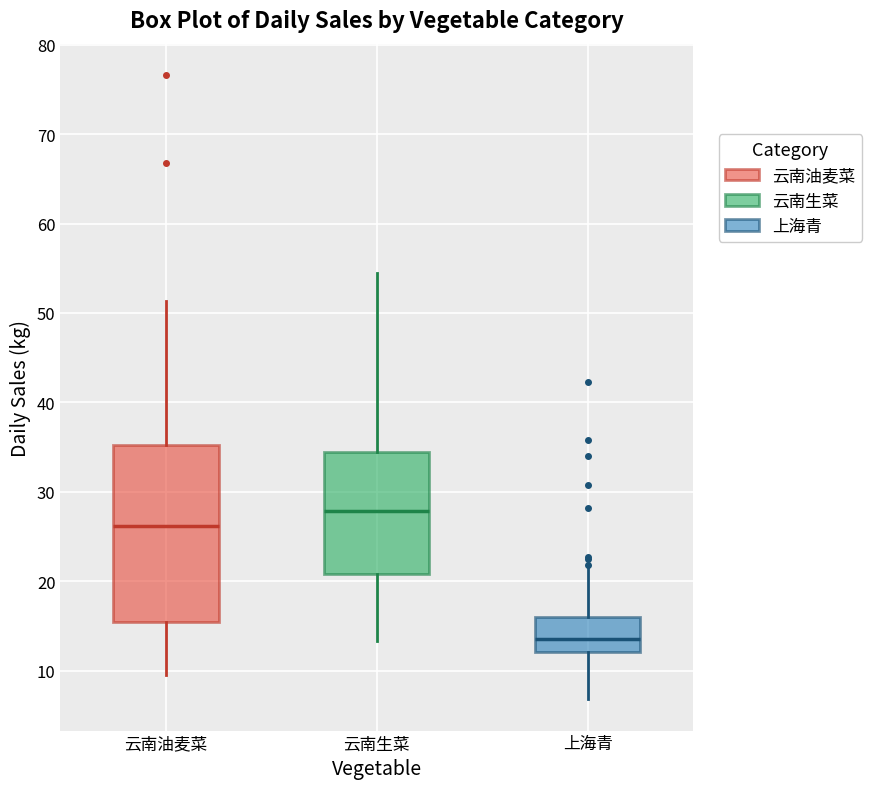

Which box has the lowest median line?

上海青